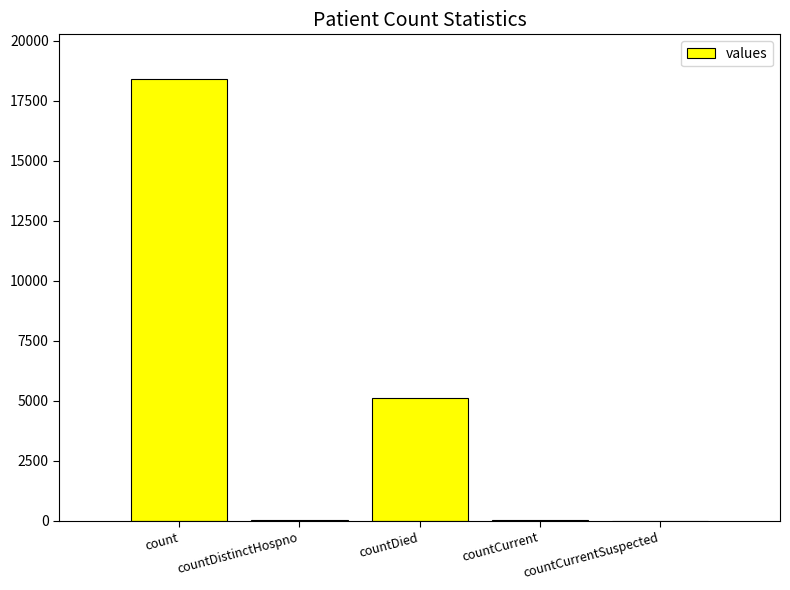

What is the sum of the values at count and countCurrent?

18461